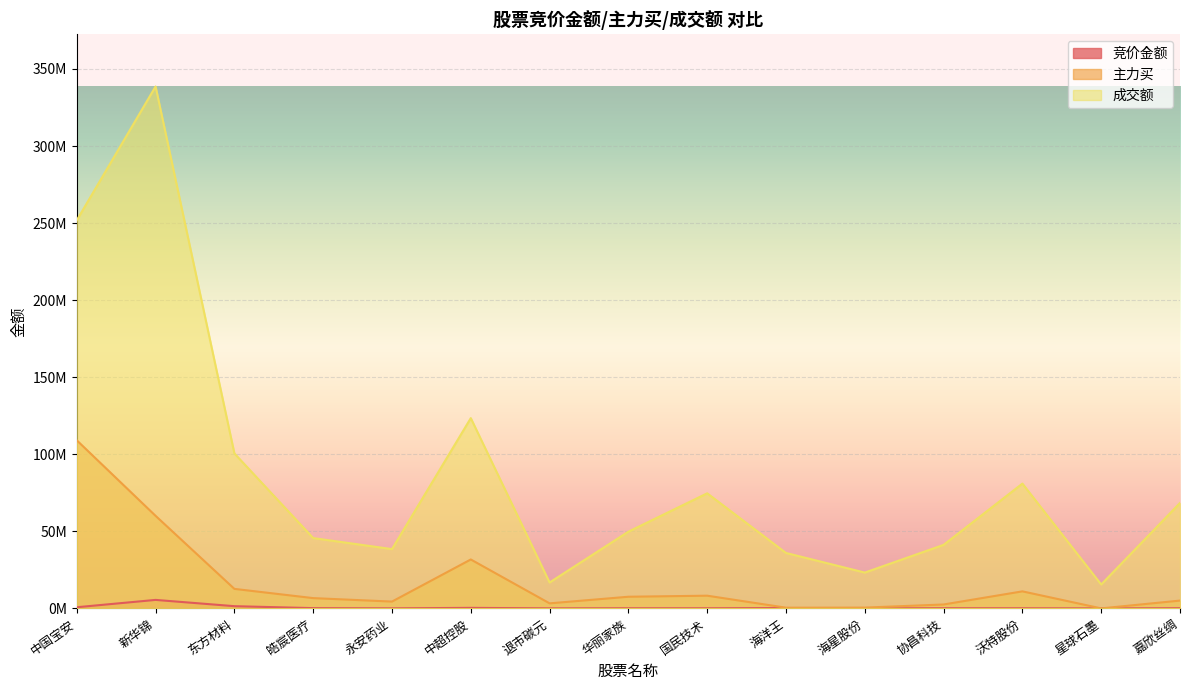

The 主力买 series shows 60047481 at 新华锦. True or false?

True